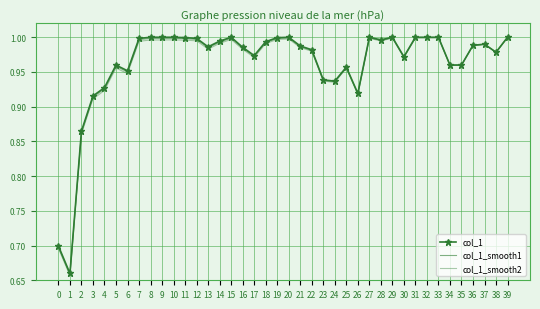

What is the sum of the col_1_smooth1 values at 36 and 29?

2.0